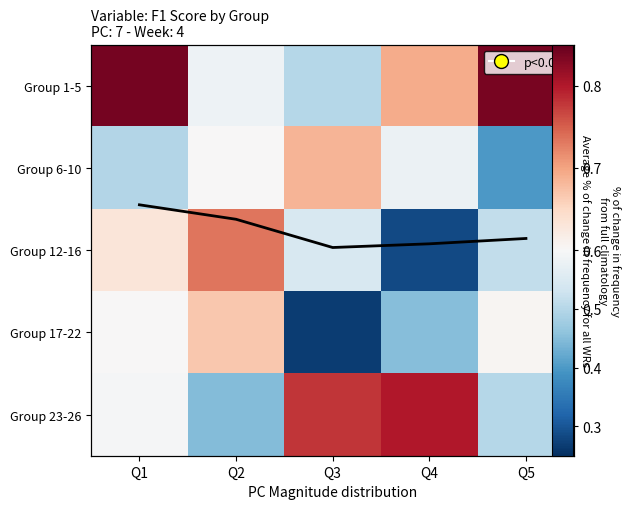

Which category has the highest value in the Group 12-16 series?

Q2